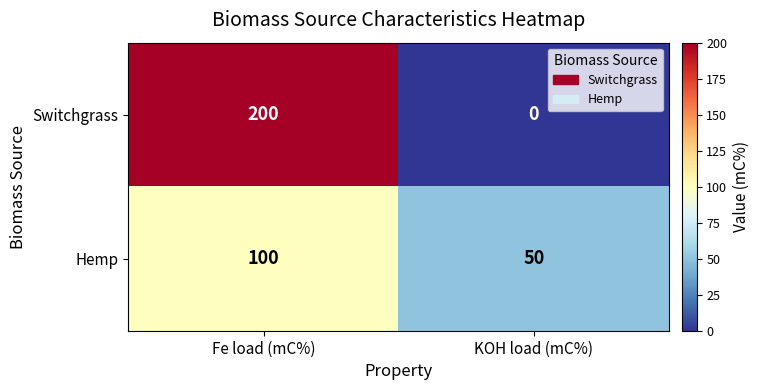

Is it true that Switchgrass equals 70 at KOH load (mC%)?

False